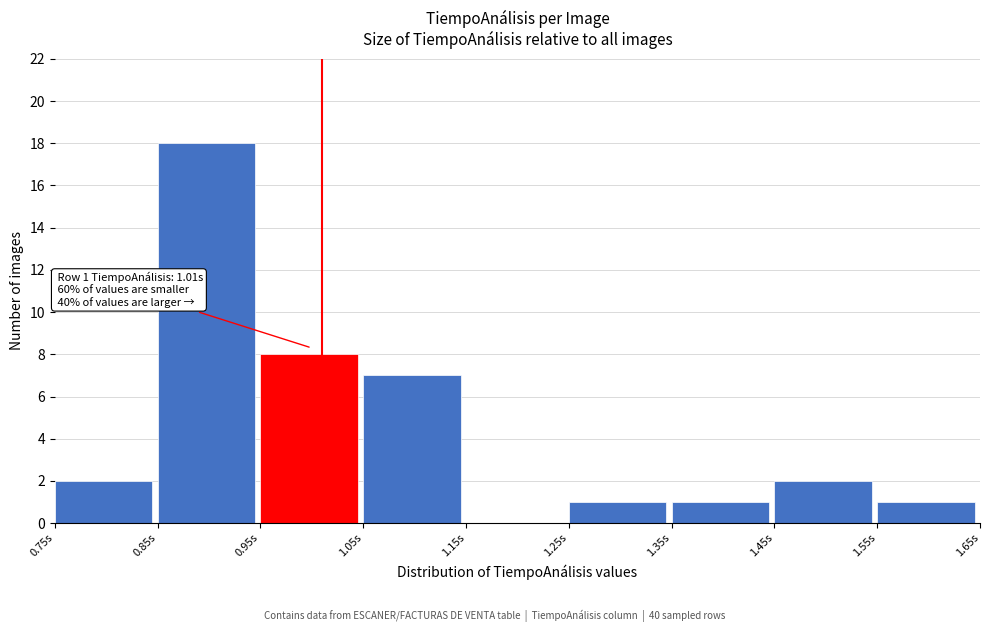

Which range on the x-axis has the tallest bar?

0.85 to 0.95